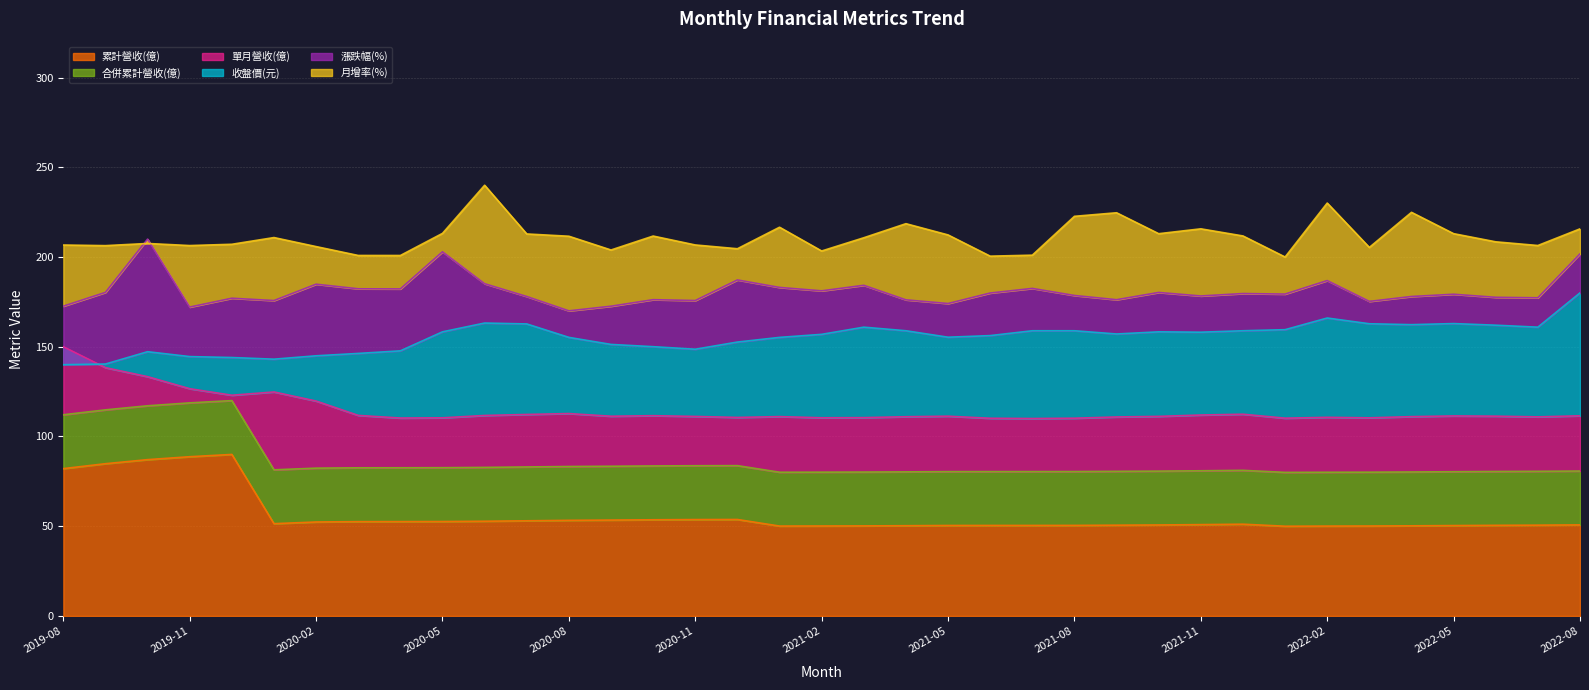

Which has a higher value, 2022-08 or 2022-05?

2022-08